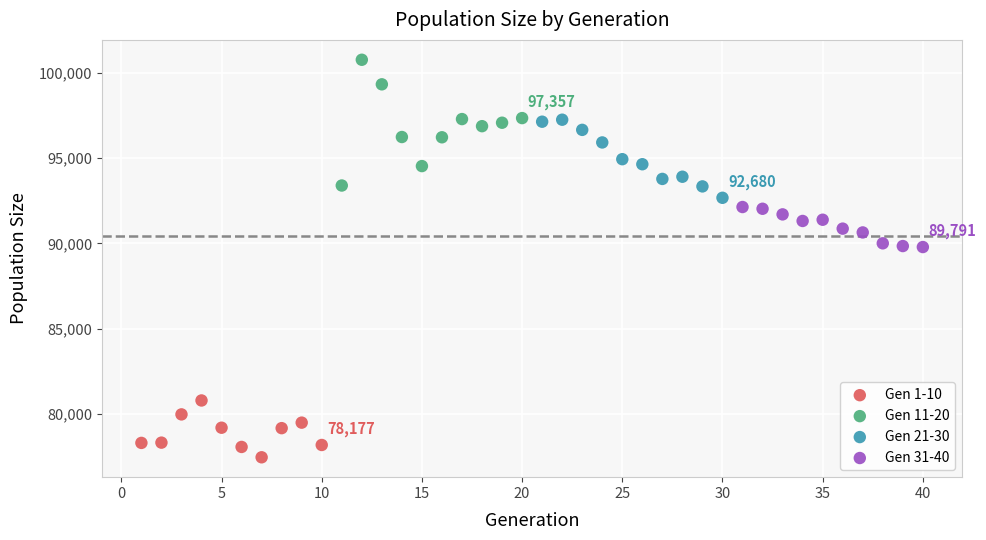

Which series has the largest Y range (max minus min)?

Gen 11-20